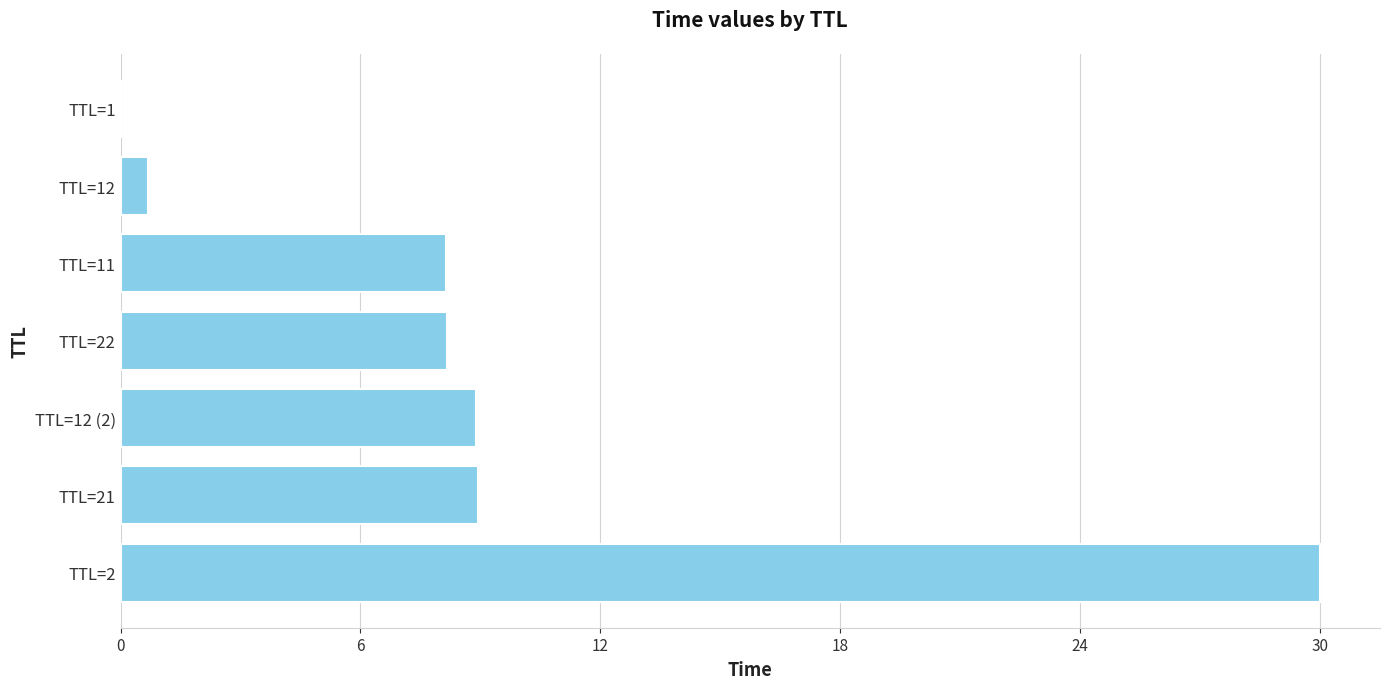

The value at TTL=12 is 0.7. True or false?

True